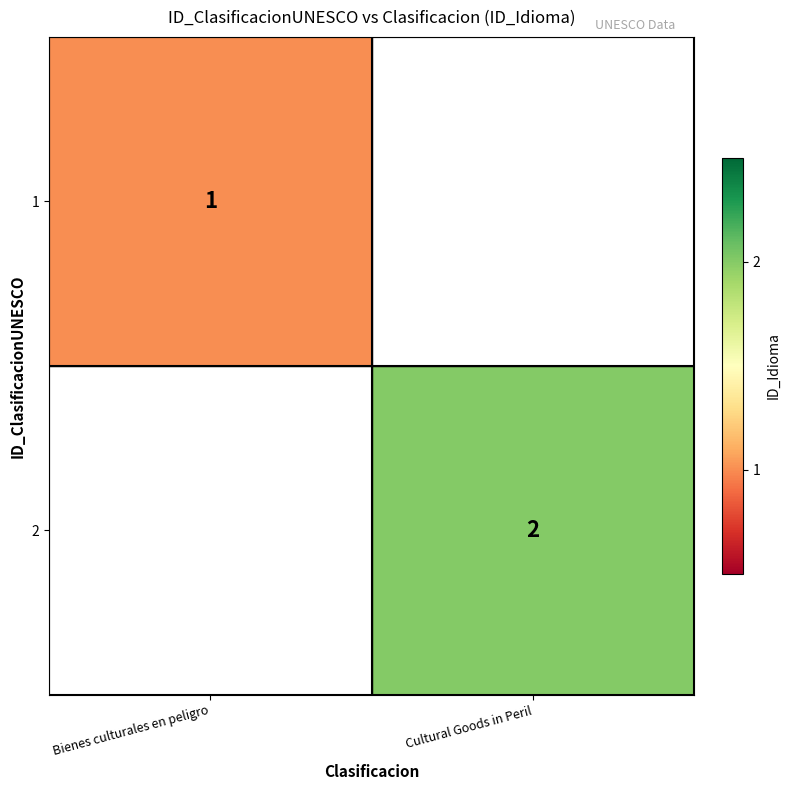

Which has a higher value, Bienes culturales en peligro or Cultural Goods in Peril?

Cultural Goods in Peril